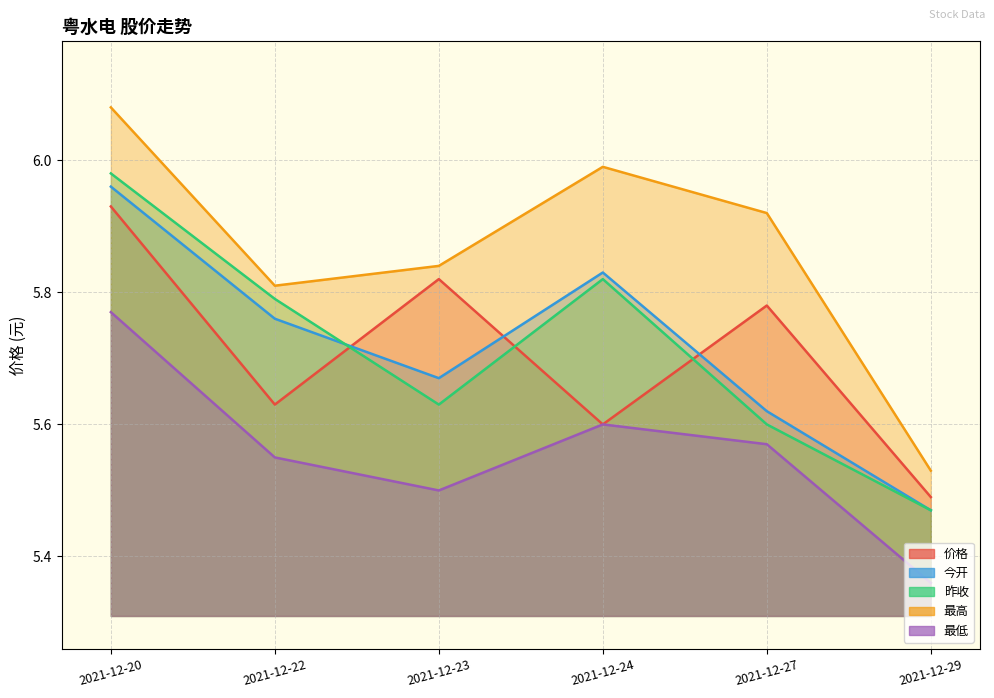

True or false: 今开 and 最高 intersect in this chart.

False